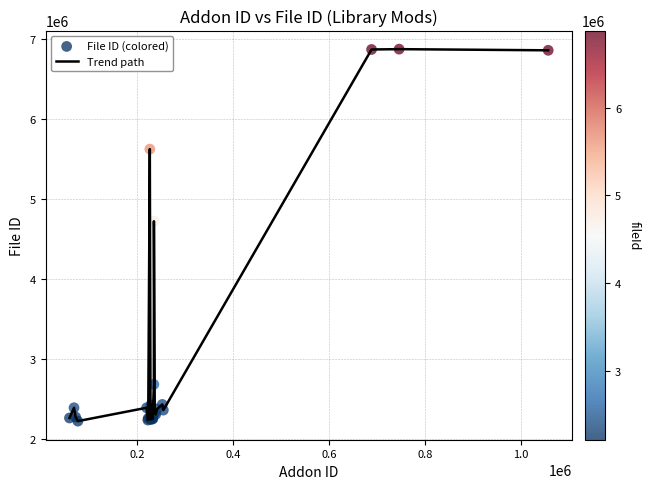

What is the difference between the maximum and minimum values?

4653511